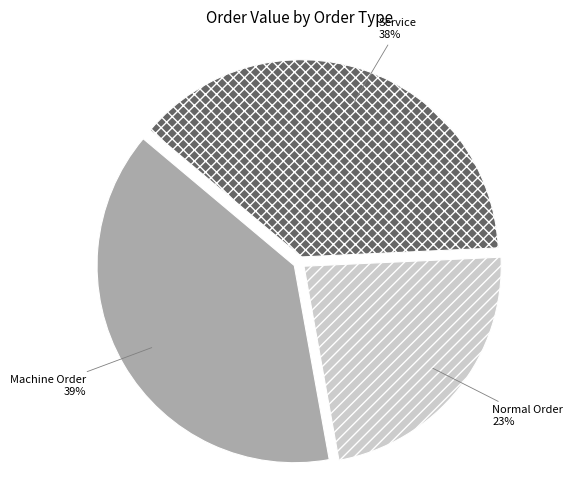

Is Normal Order the majority of the pie?

No